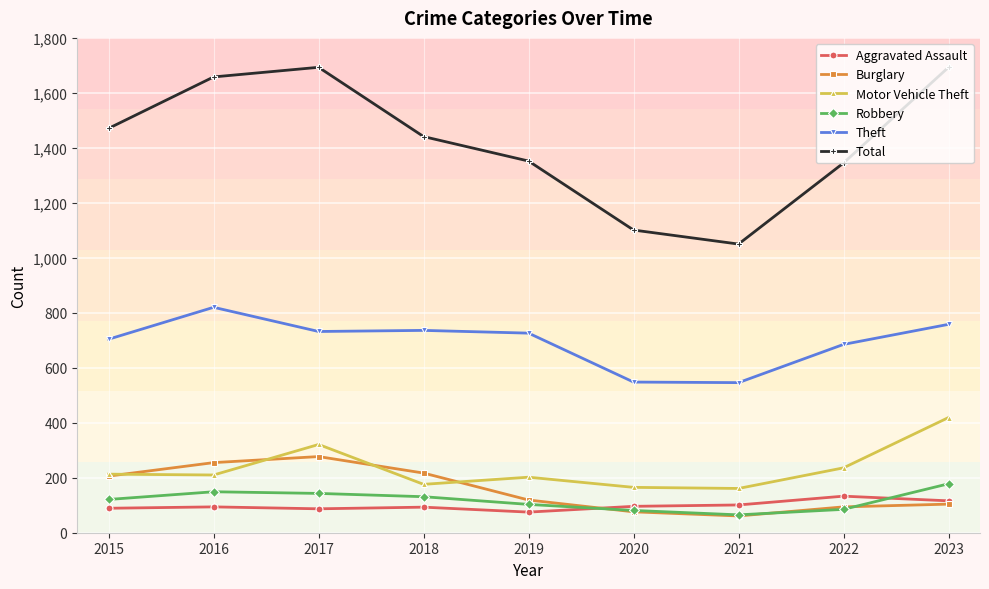

True or false: Motor Vehicle Theft has a value of 176 at 2018.

True